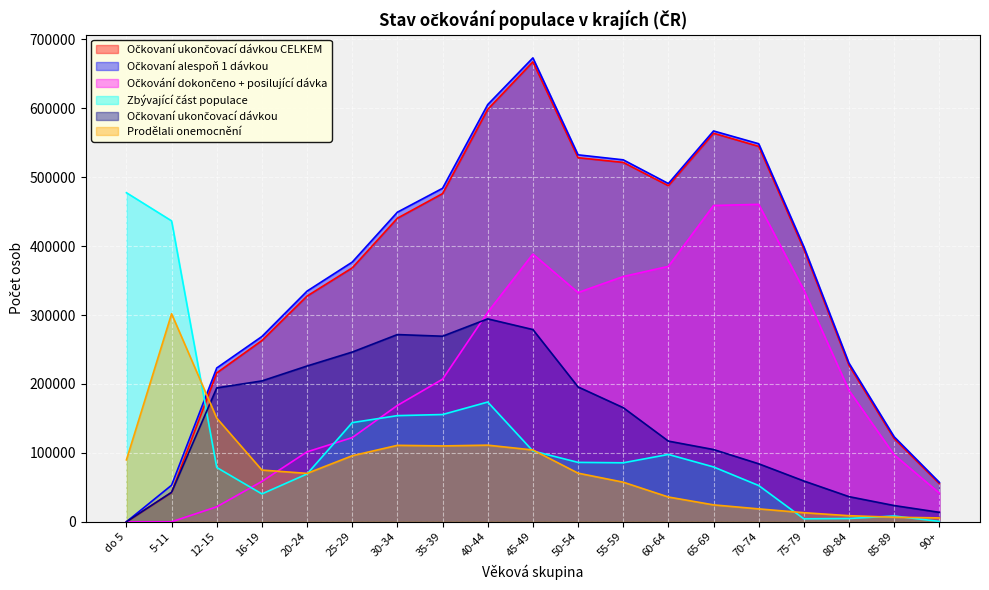

What is the sum of all Prodělali onemocnění values?

1461188